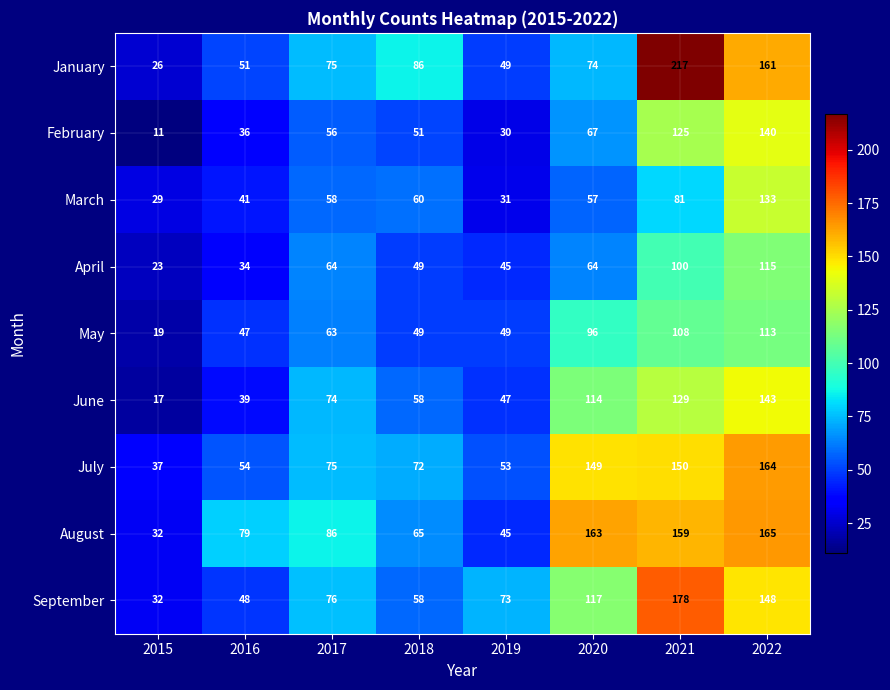

At which label is February closest to 75?

2020